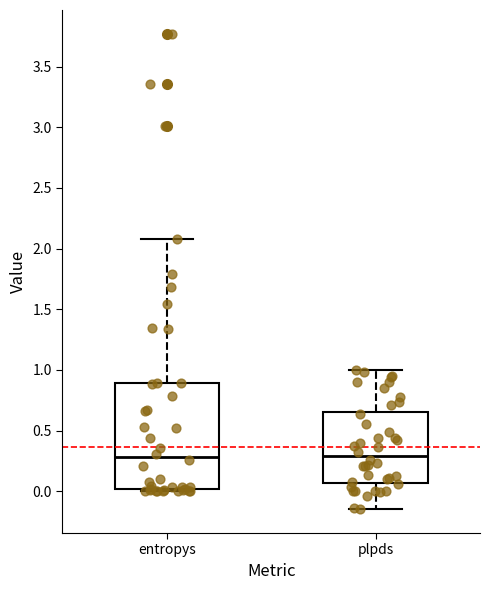

Reading left to right, read every box against the y-axis: the position of its median line, the range the box covers, and the ends of its whiskers. The values are not printed on the chart, so give them approximately, as read against the axis.

entropys: median 0.30, box 0.00 to 0.90, whiskers 0.00 (just below the box's lower edge) to 2.10
plpds: median 0.30, box 0.05 to 0.65, whiskers -0.15 to 1.00